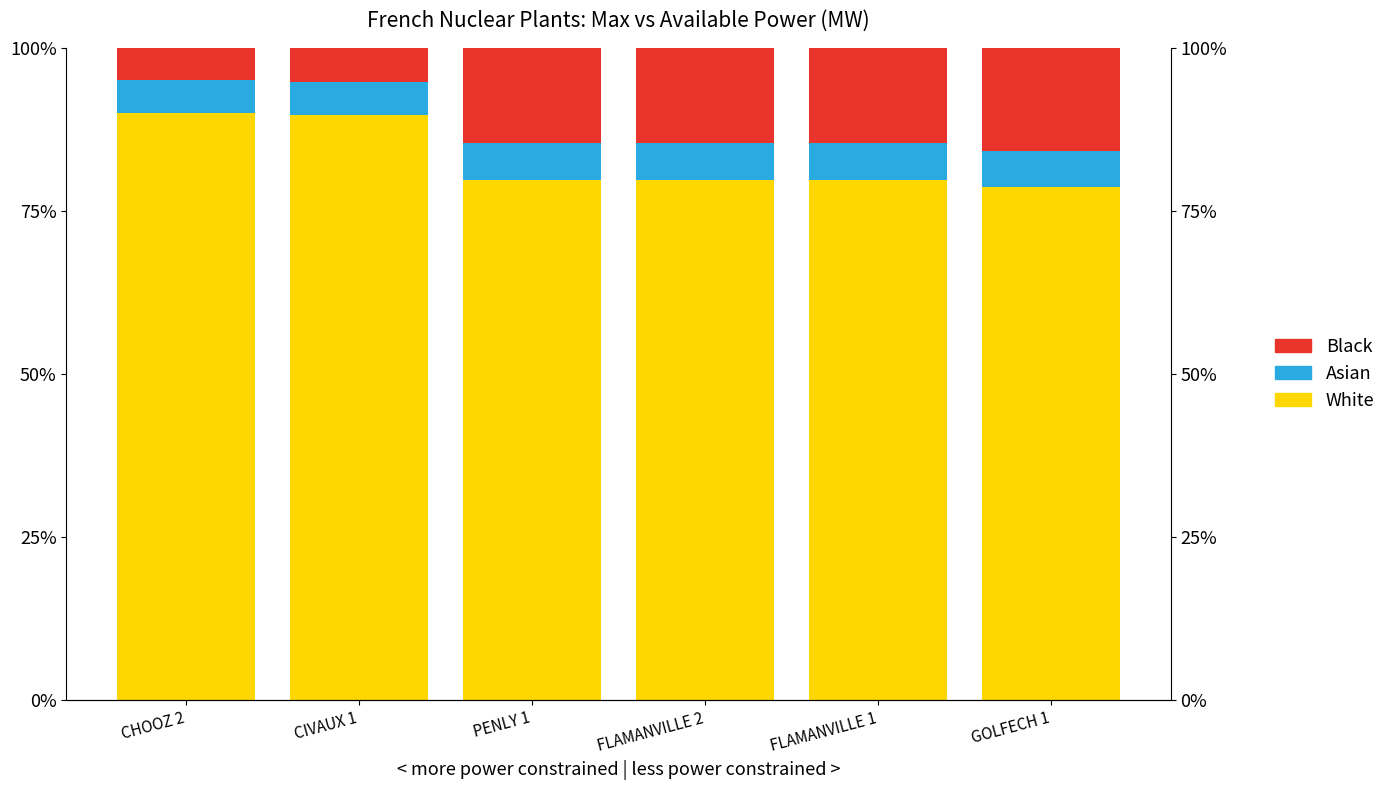

The value of White at PENLY 1 is 105.3. True or false?

False